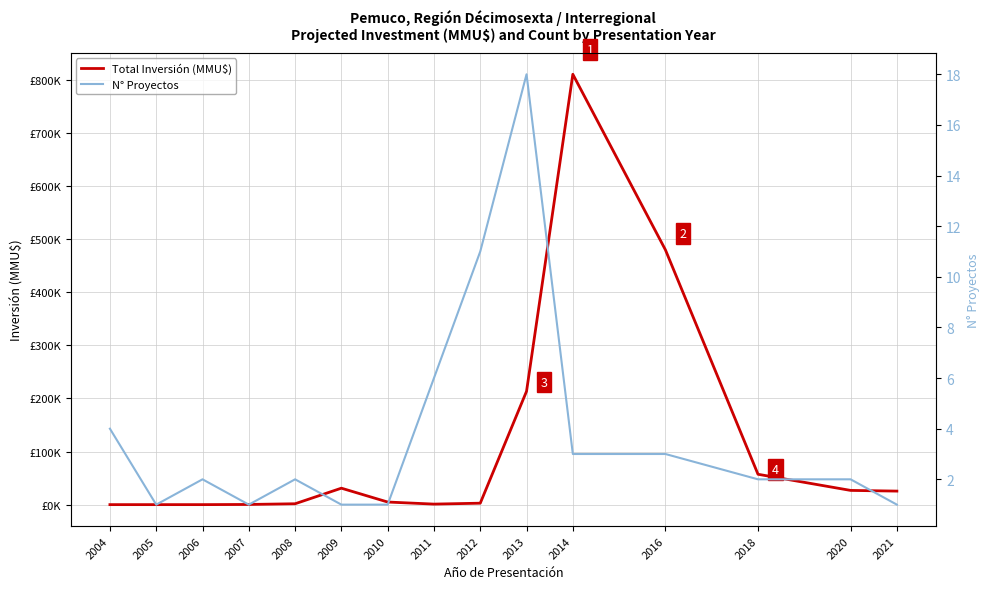

True or false: Total Inversión (MMU$) has a value of 480000 at 2016.

True